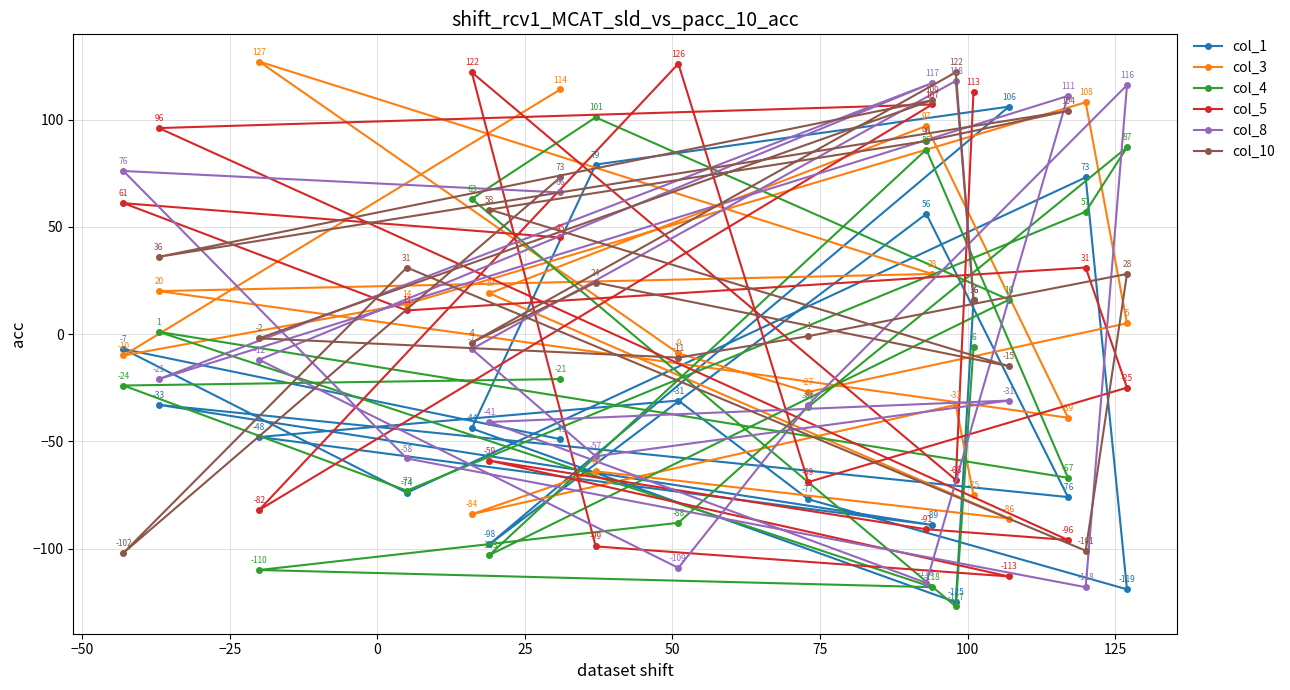

True or false: col_8 has more than 2 points higher than both neighbors.

True